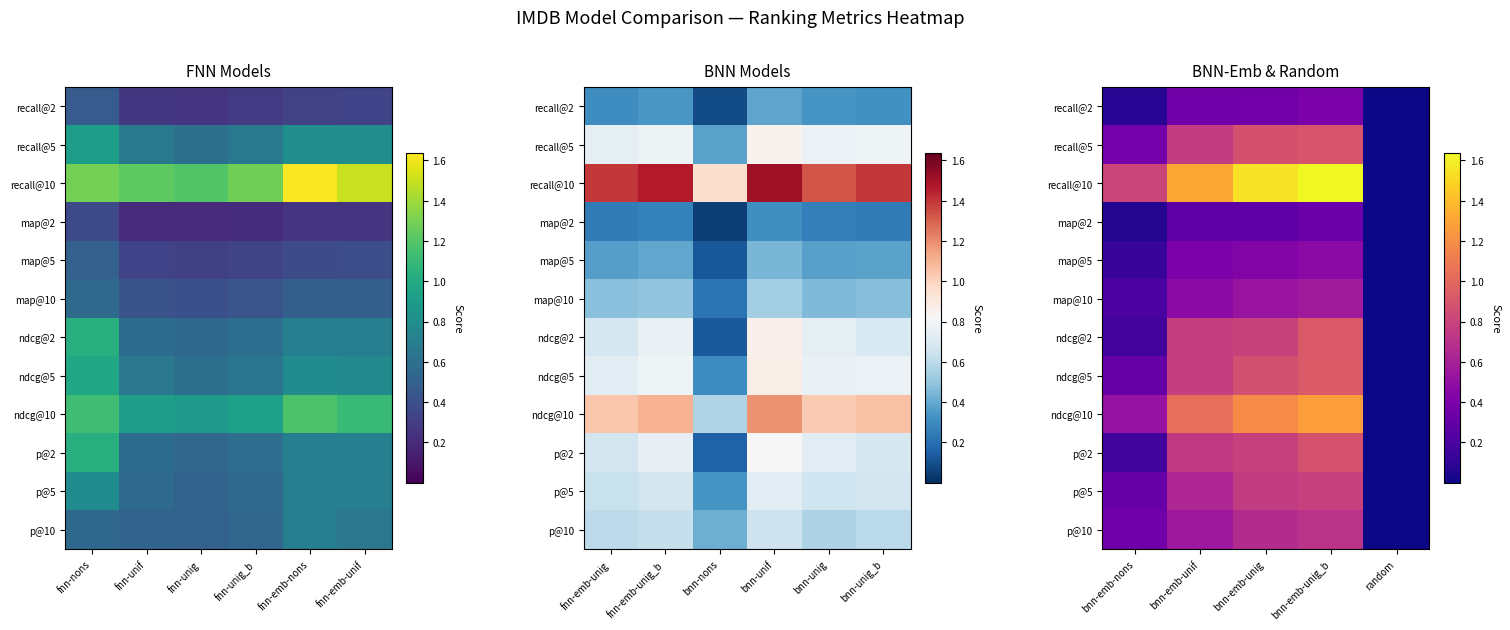

At how many categories does at least one series exceed 1?

3